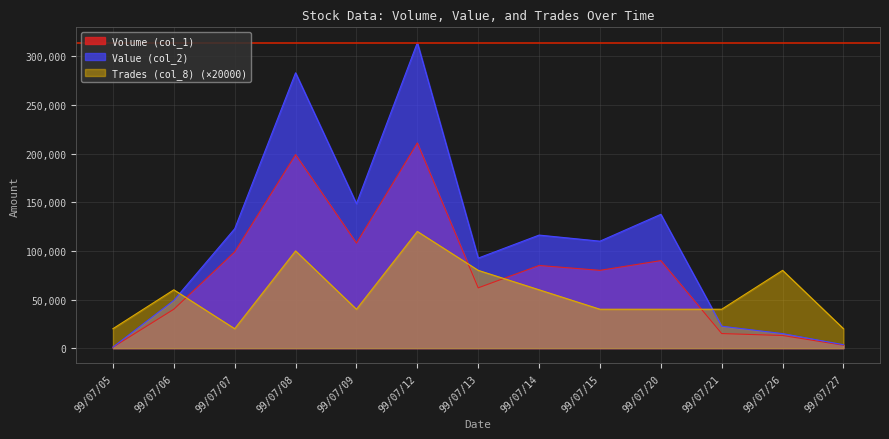

What are all the series names shown in the legend?

Volume (col_1), Value (col_2), Trades (col_8) (×20000)